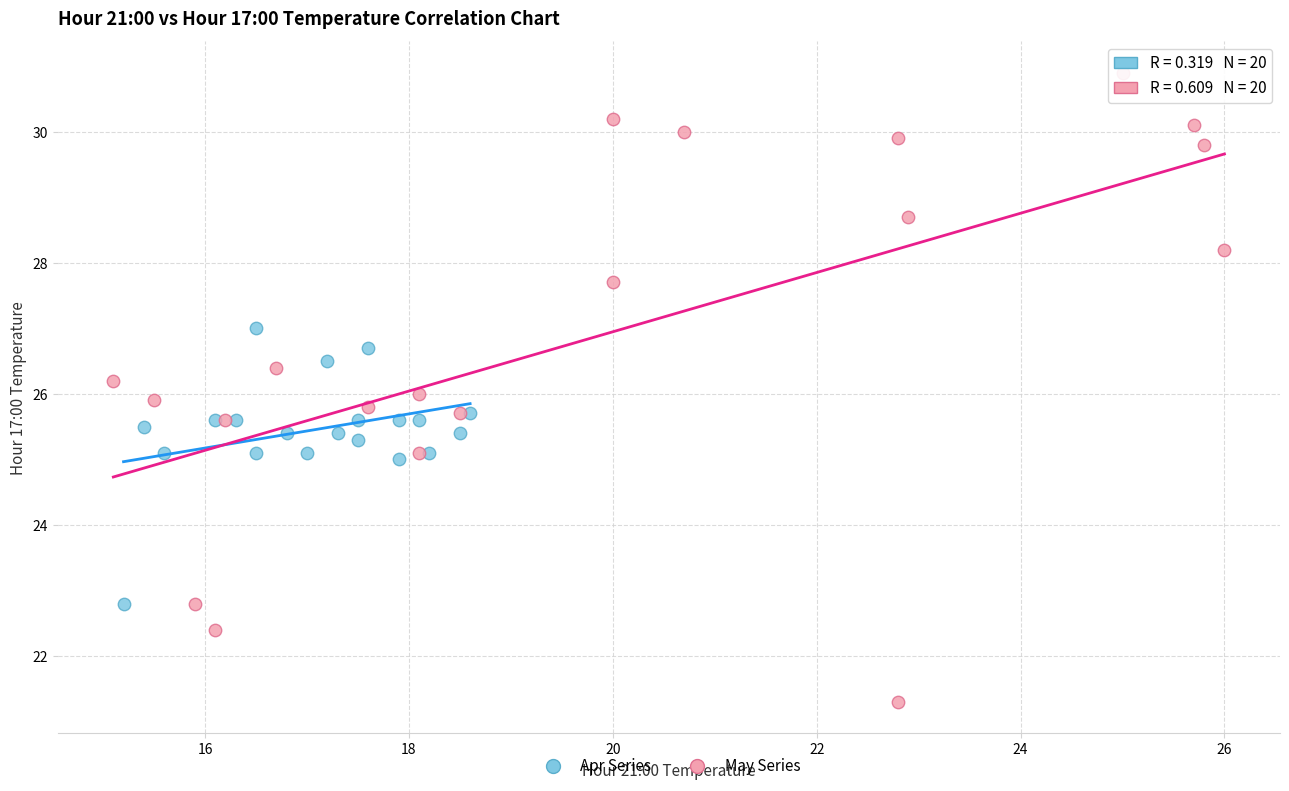

Which series has the largest Y range (max minus min)?

May Series